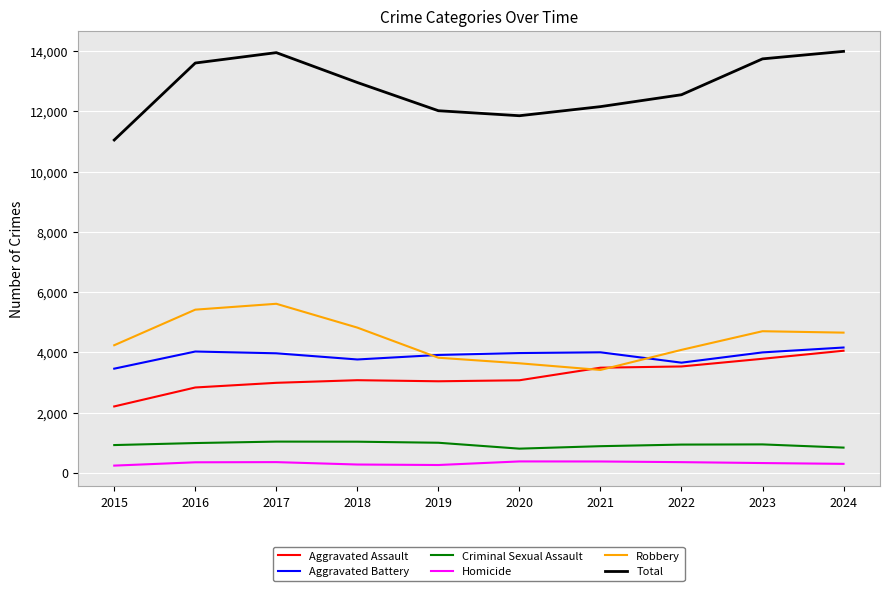

At 2016, list the series in order from smallest to largest.

Homicide, Criminal Sexual Assault, Aggravated Assault, Aggravated Battery, Robbery, Total